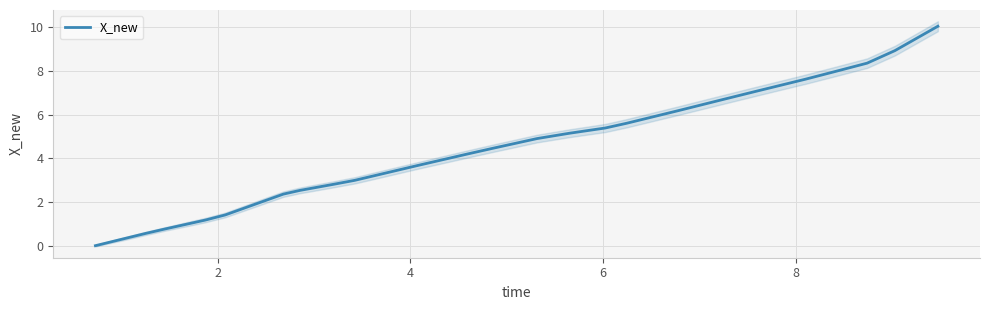

What is the average value?

4.3